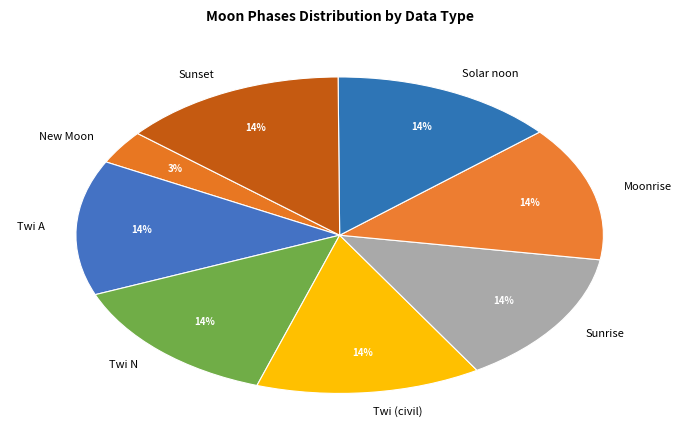

Which has a higher value, New Moon or Moonrise?

Moonrise